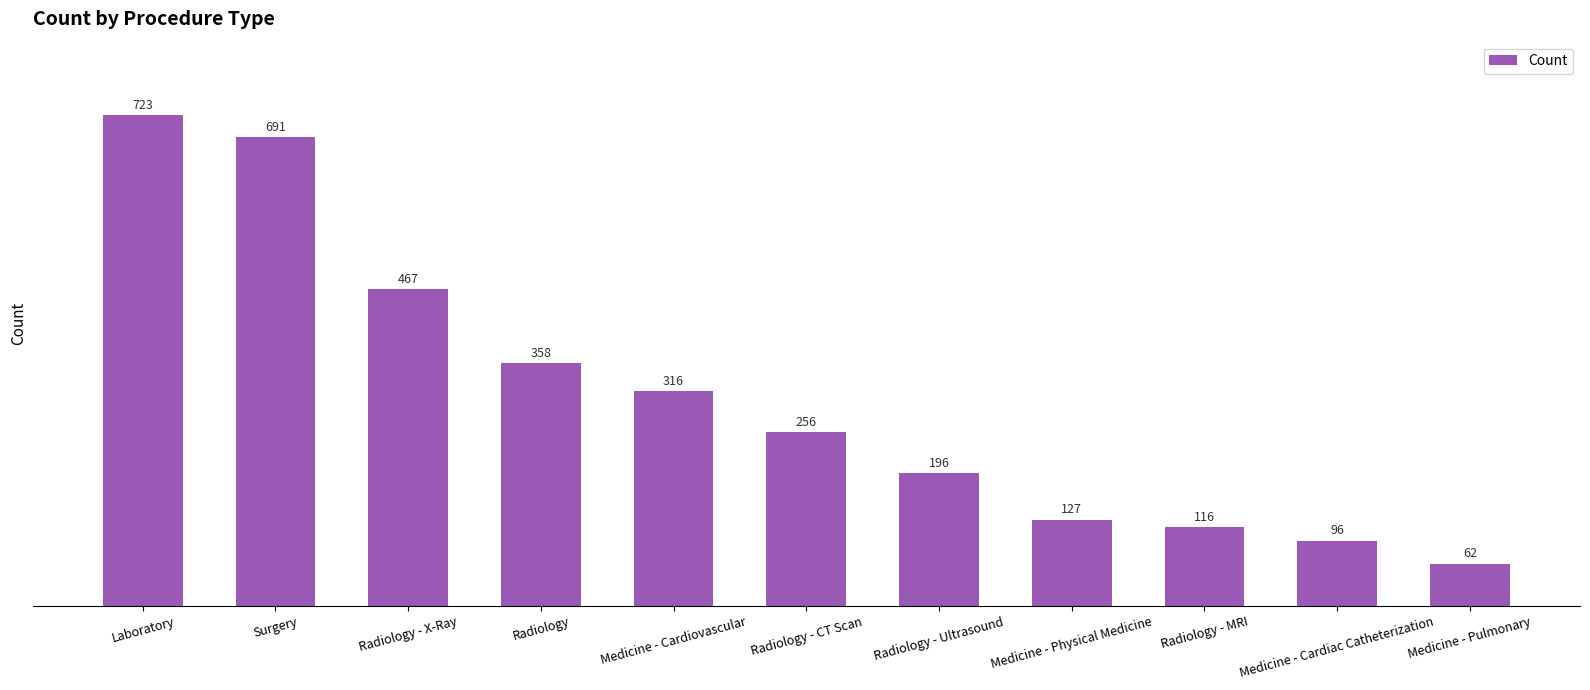

What is the minimum value shown in the chart?

62